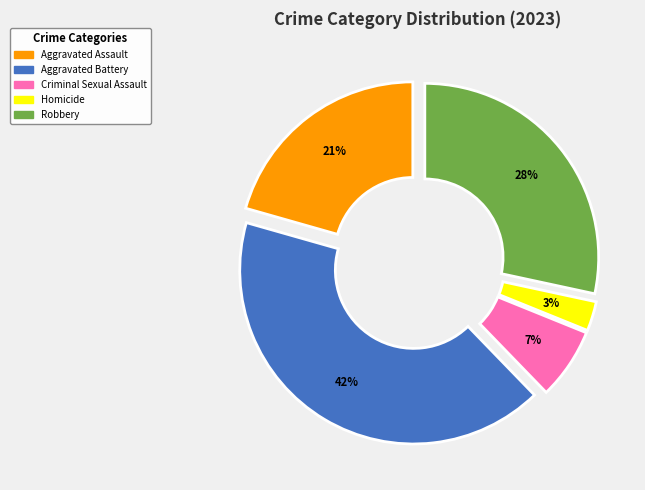

What is the smallest slice in the pie chart?

Homicide